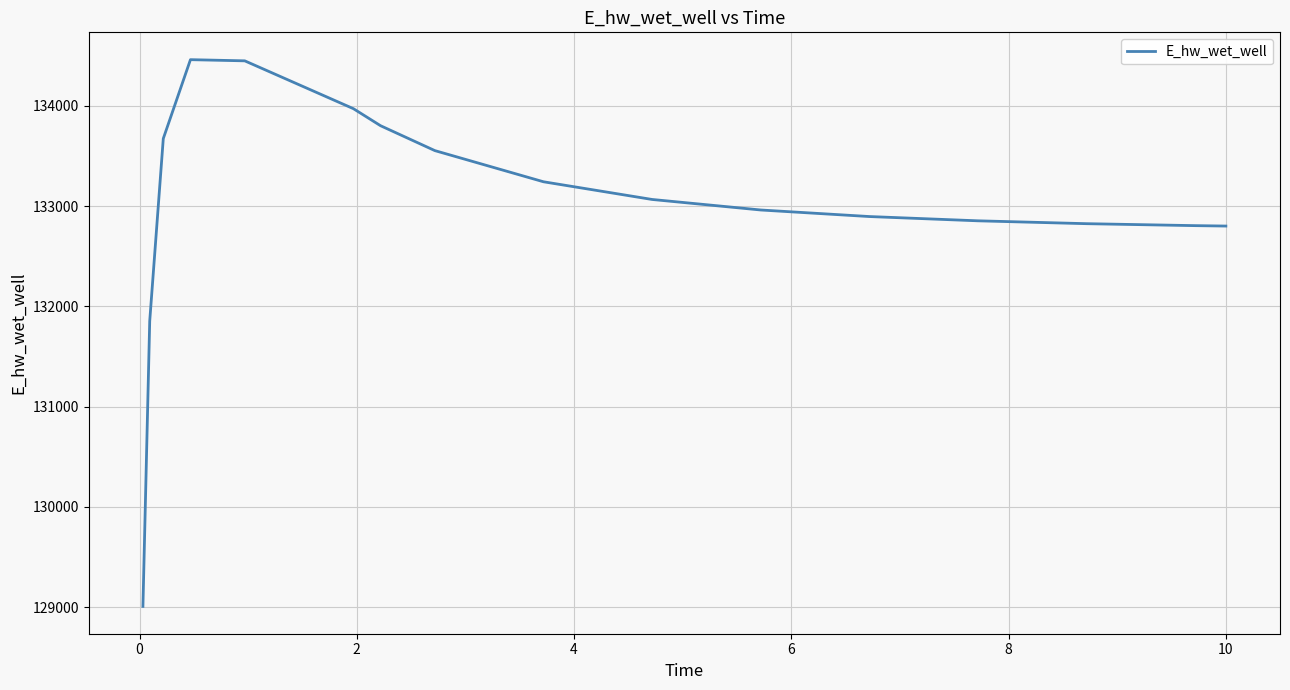

What is the smallest value displayed?

129008.6